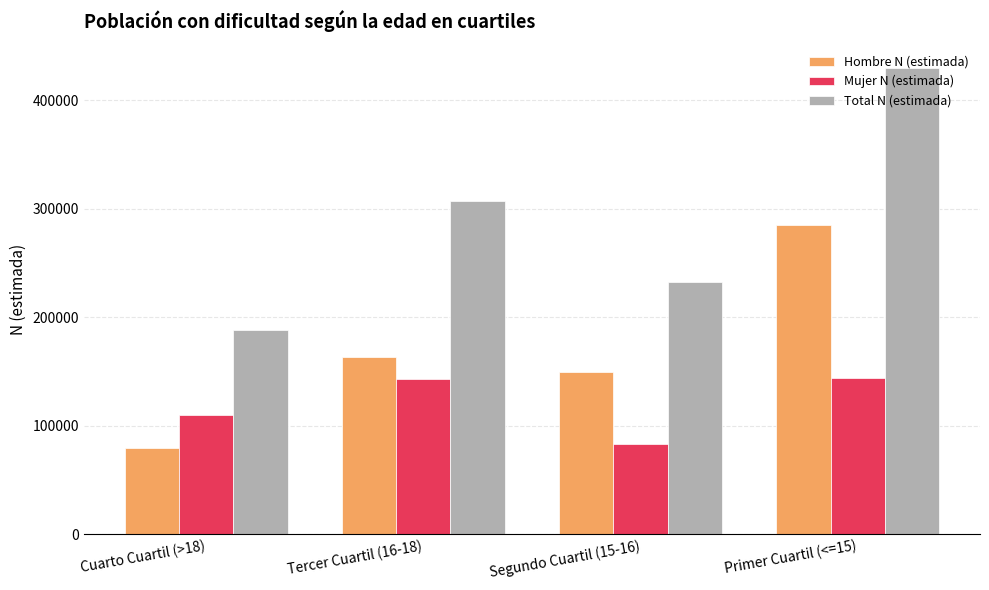

The value of Hombre N (estimada) at Primer Cuartil (<=15) is 285433. True or false?

True